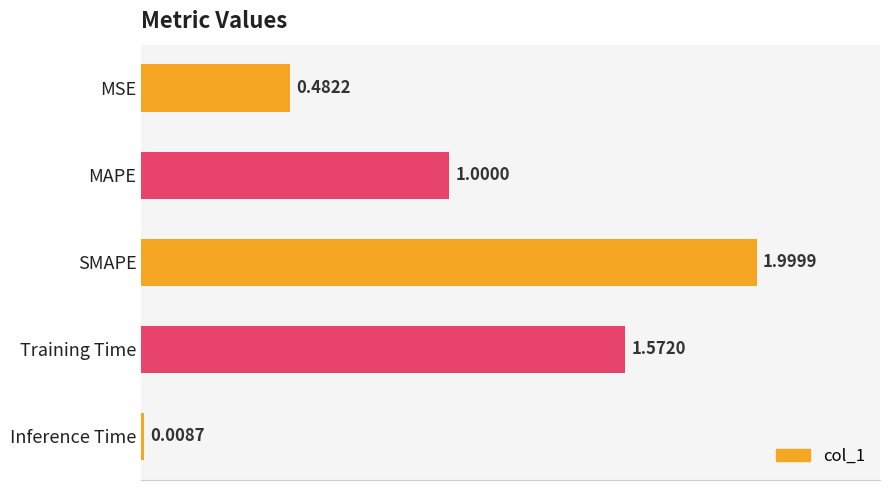

Where is the data nearest to the value 1?

MAPE